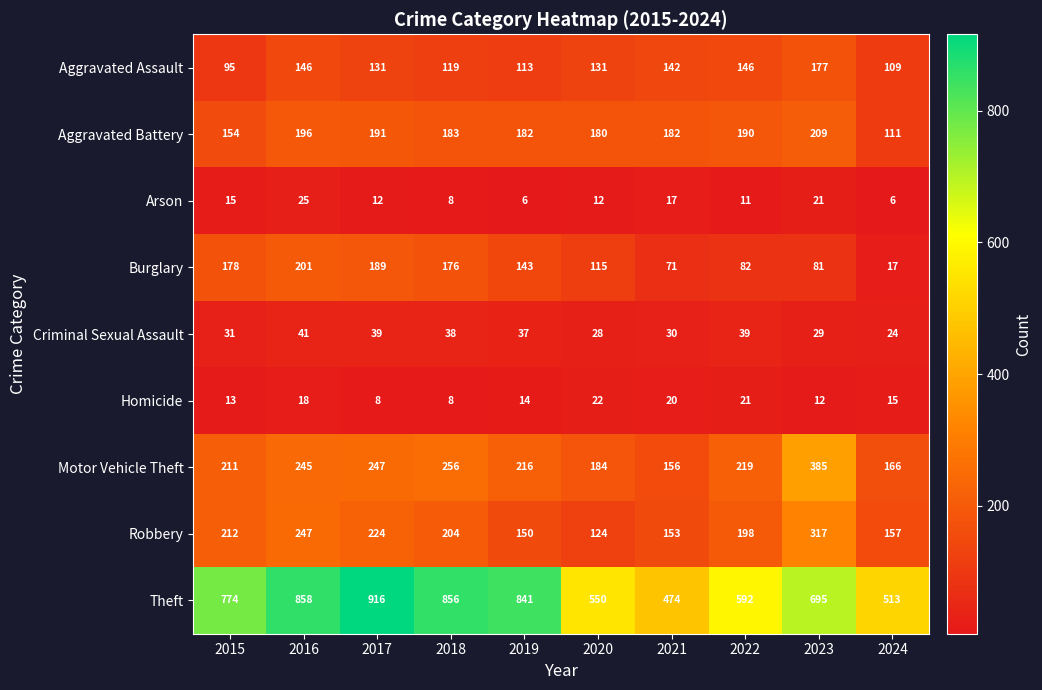

At which label does Homicide first exceed 15?

2016